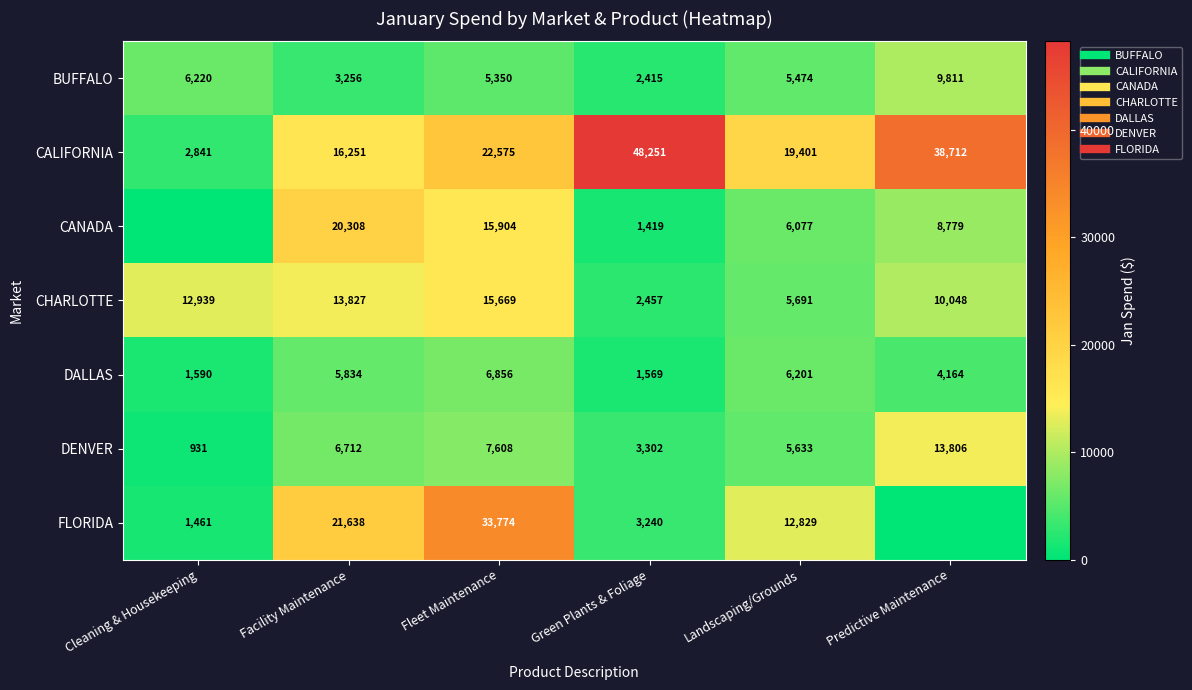

What is the difference between the second highest and minimum values in the BUFFALO series?

3804.6